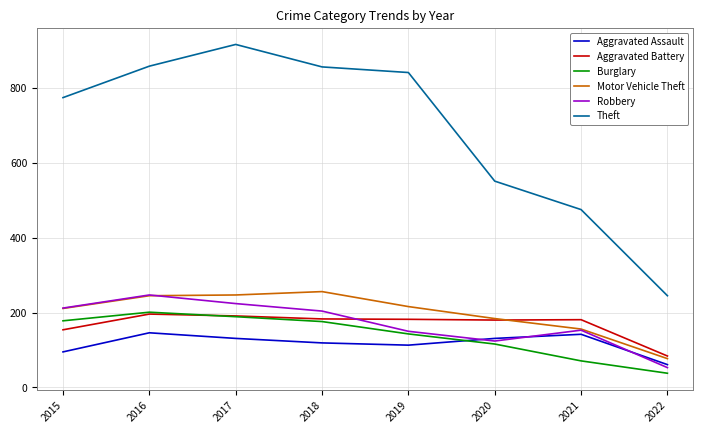

What is the difference between the highest and lowest values at 2016?

712